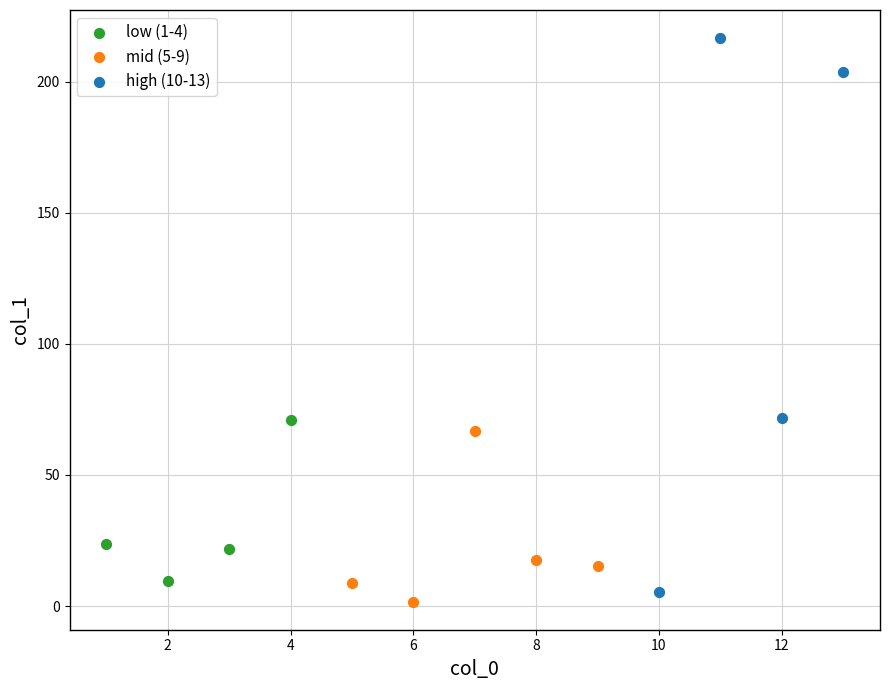

Which series has the largest Y range (max minus min)?

high (10-13)